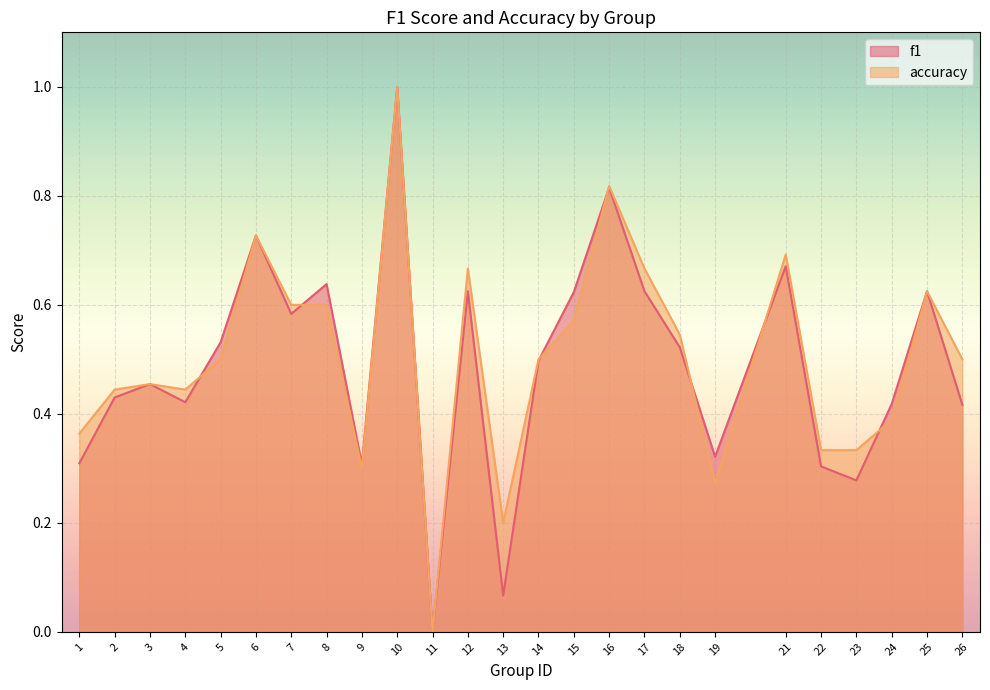

How many lines are shown in the chart?

2